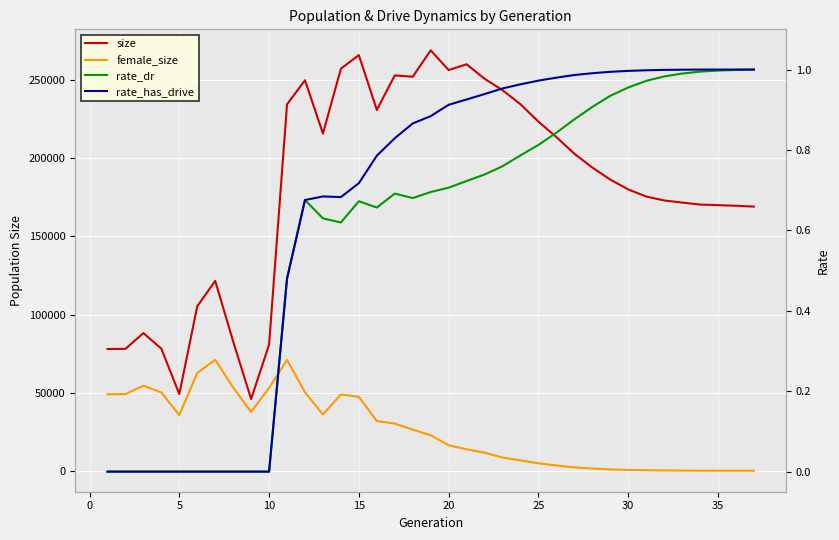

What is the value of the rate_dr point at the 13th from the left?

0.6